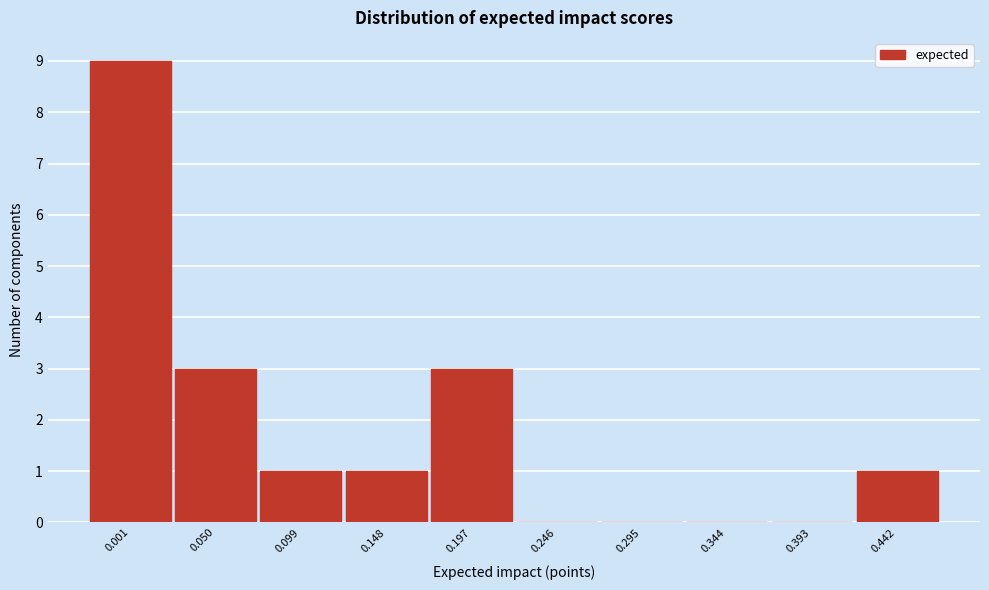

Reading left to right, list all the values displayed in this chart.

0.001=9	0.050=3	0.099=1	0.148=1	0.197=3	0.246=0	0.295=0	0.344=0	0.393=0	0.442=1